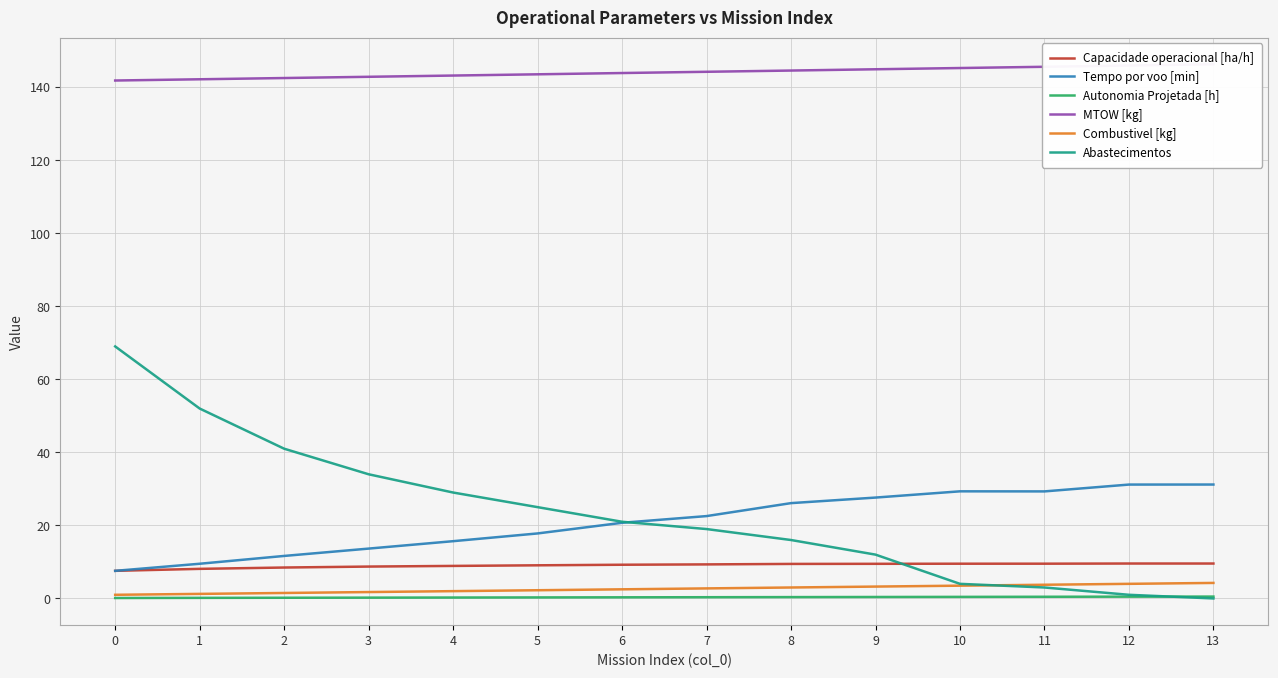

Which series has the largest range (max minus min)?

Abastecimentos